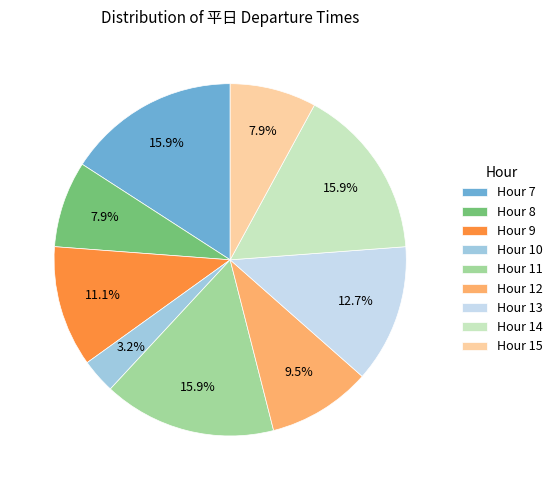

Approximately how many times larger is the value at Hour 12 compared to Hour 11?

0.6